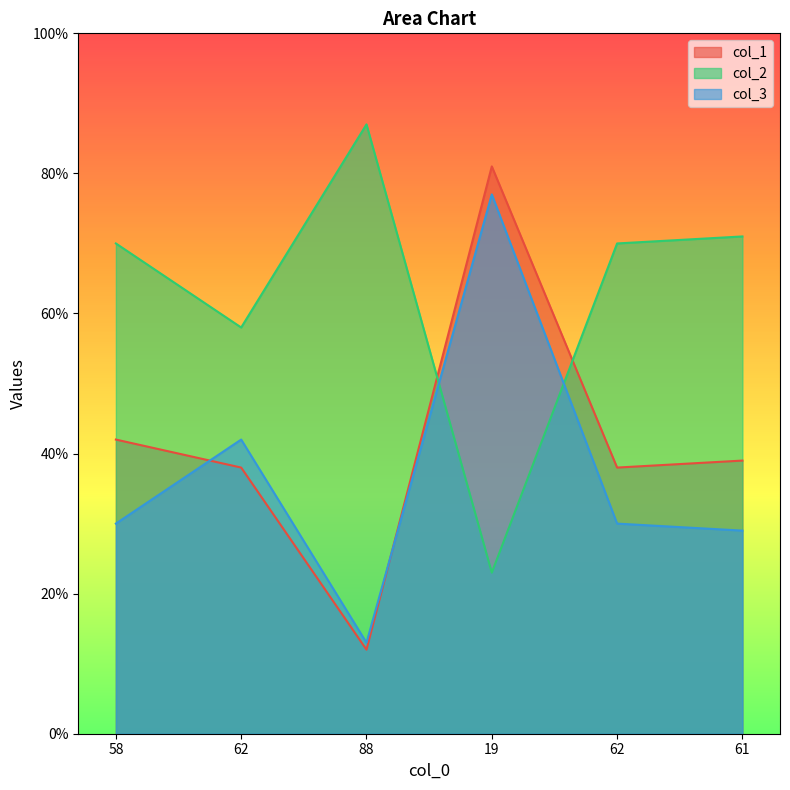

Where is the first local minimum for col_2?

62